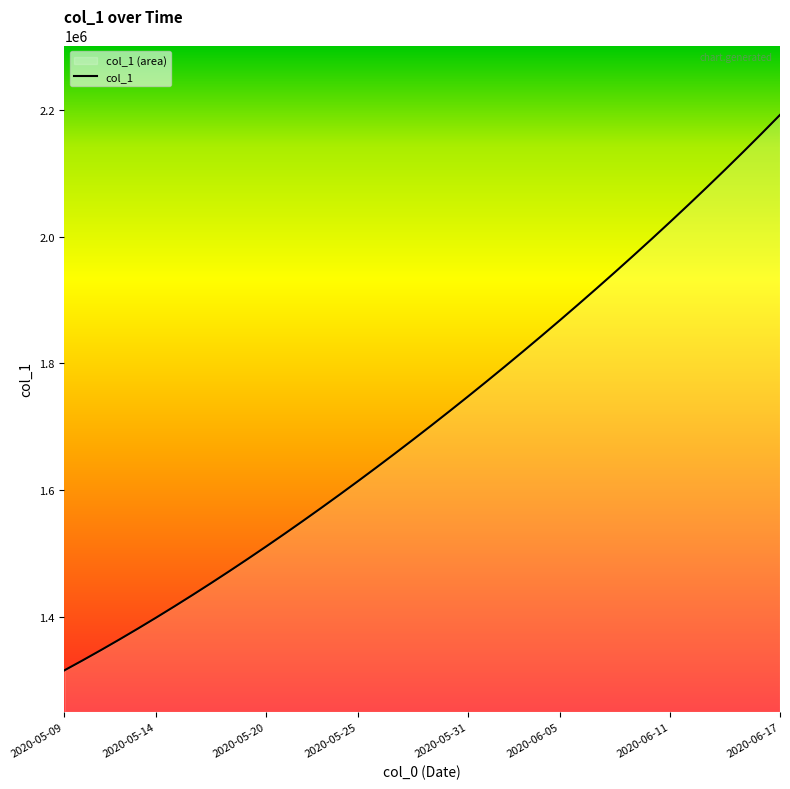

Which label corresponds to the largest value in the chart?

2020-06-17